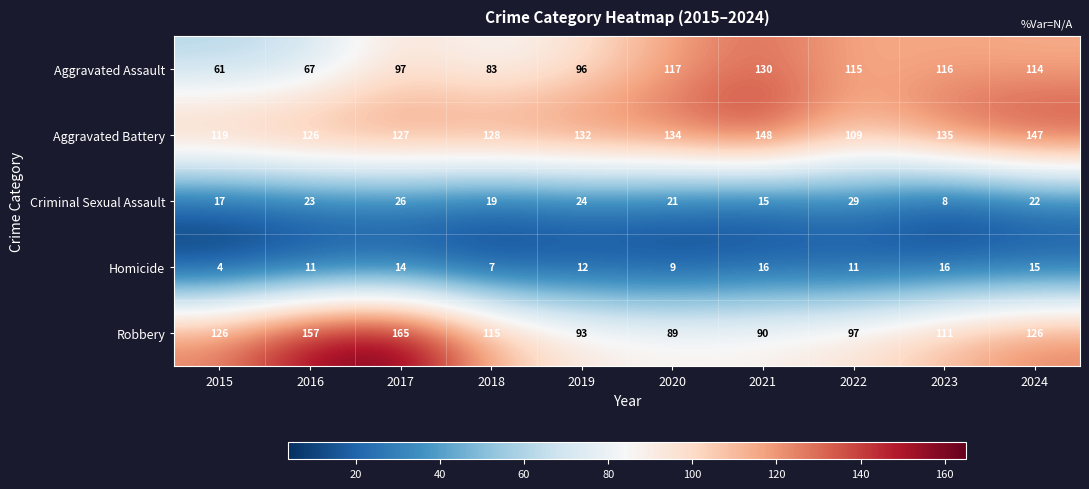

At which label does Criminal Sexual Assault first exceed 22?

2016